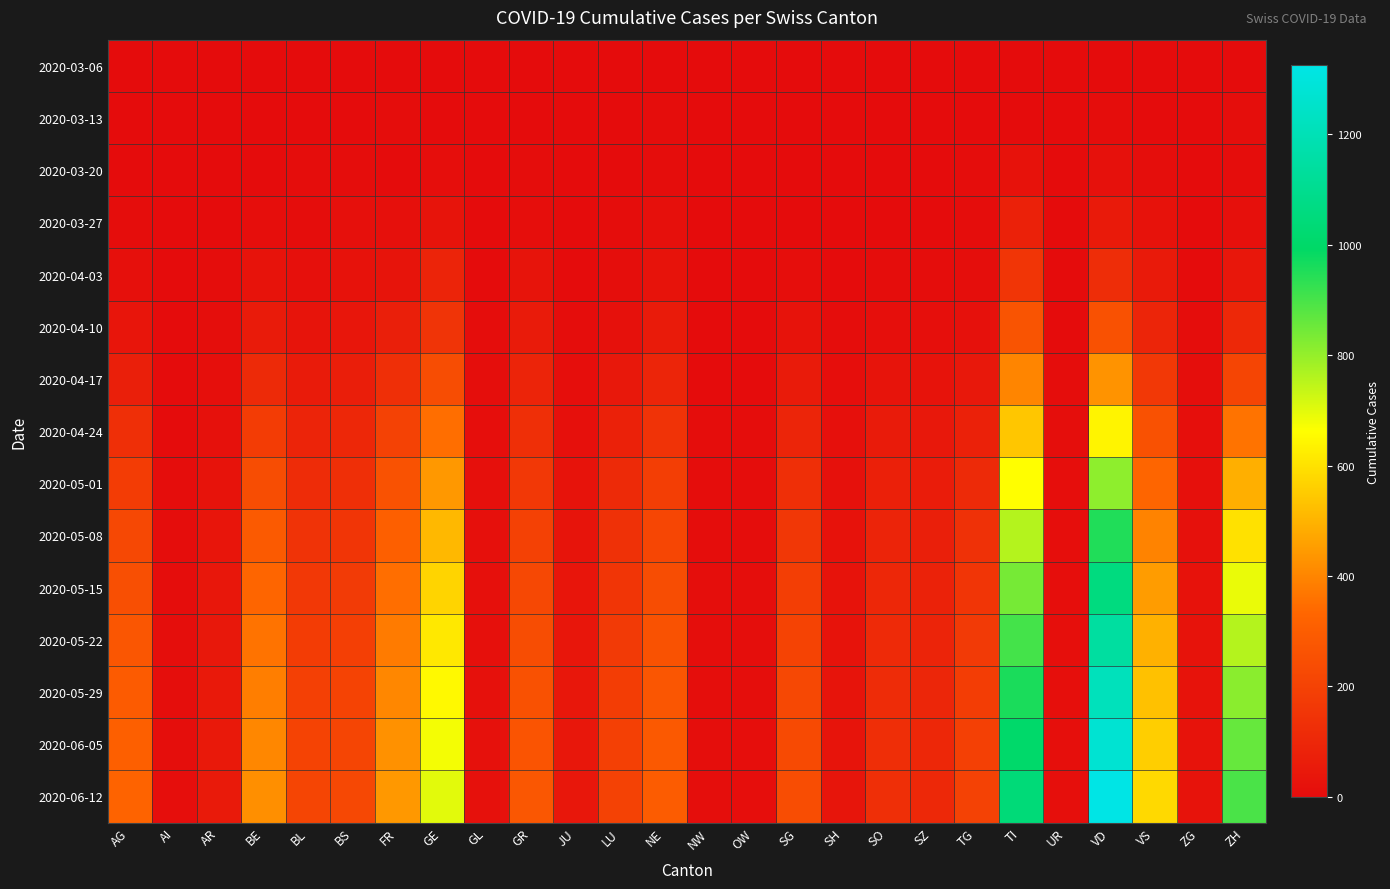

At which category does the chart reach its peak across all series?

VD